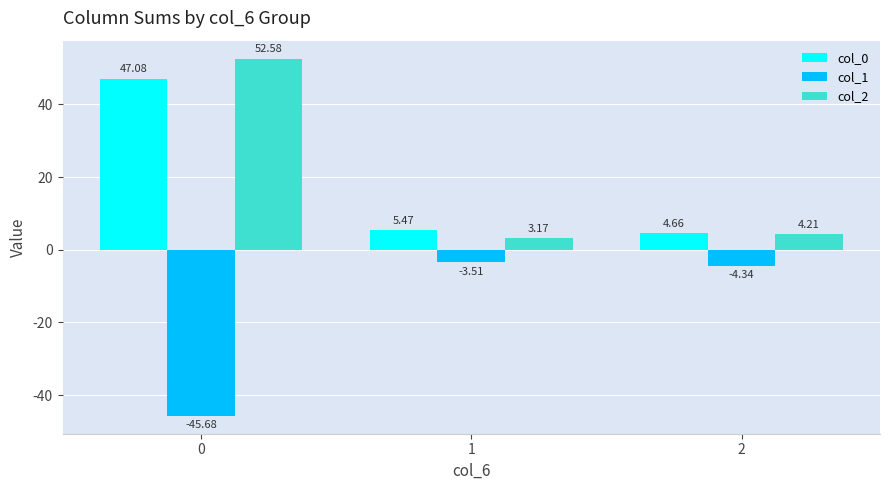

What is the sum of all col_2 values?

60.0